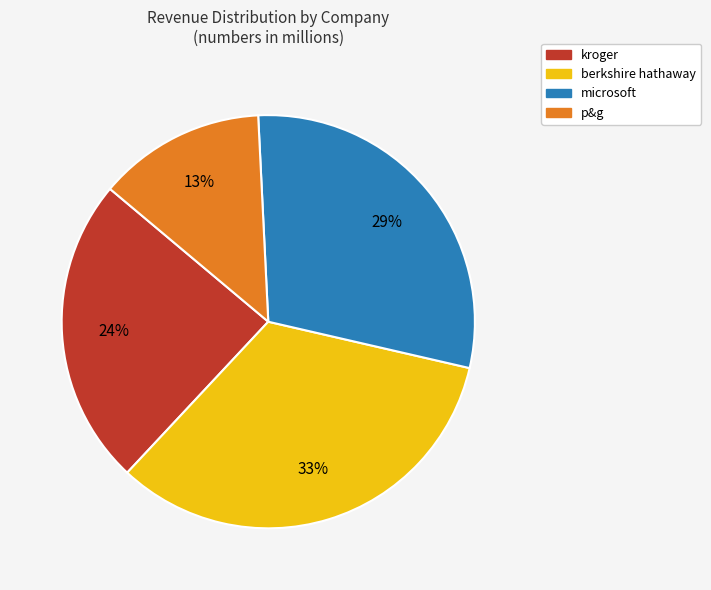

Which slice is the largest?

berkshire hathaway